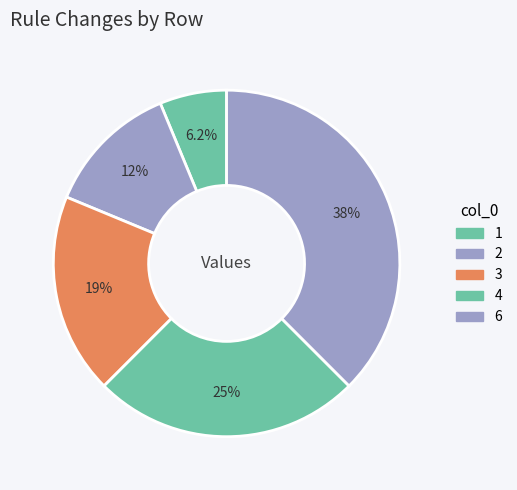

How many segments does this pie chart have?

5